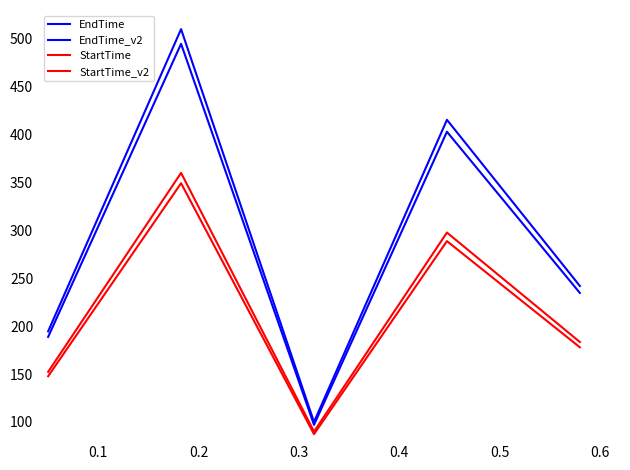

Is this an area chart (filled region under the line)?

No